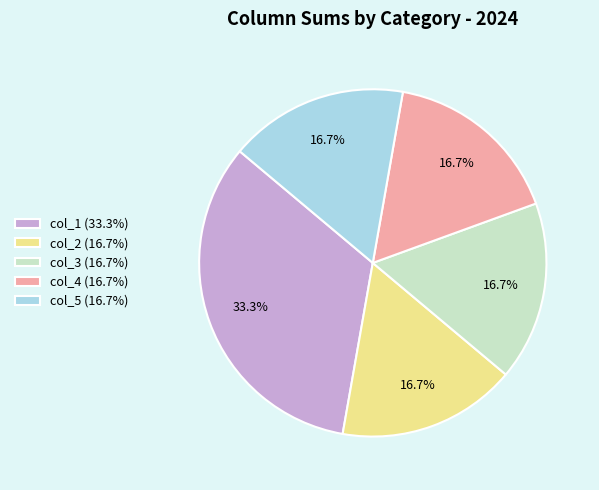

Approximately how many times larger is the value at col_3 (16.7%) compared to col_1 (33.3%)?

0.5